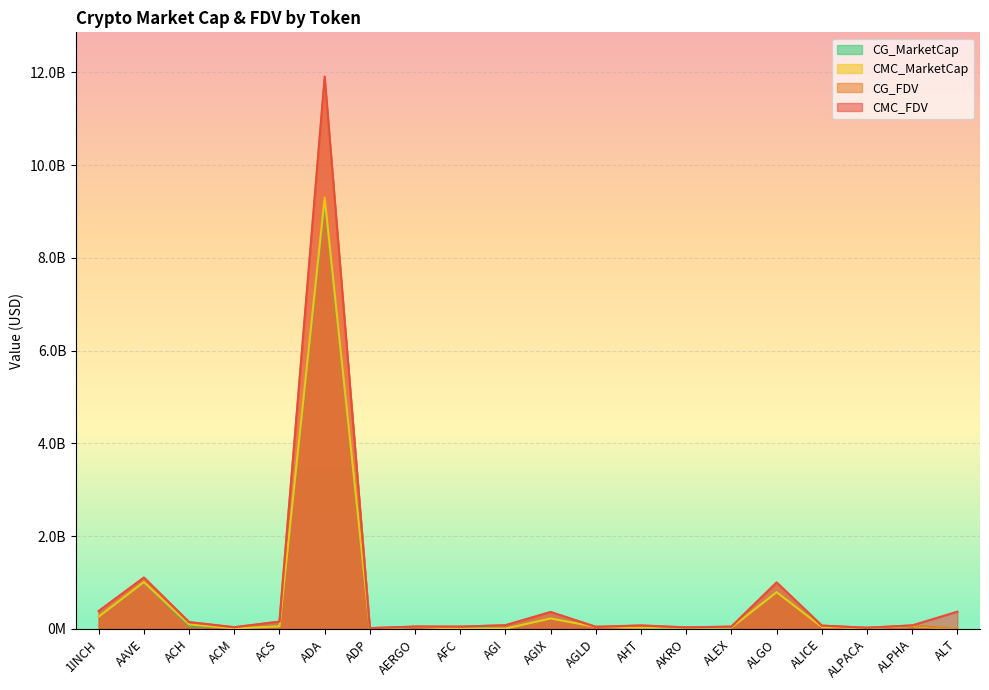

What is the label of the 19th point from the left?

ALPHA